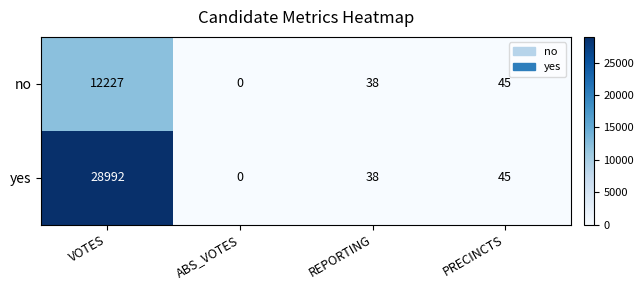

Which series has the largest range (max minus min)?

yes